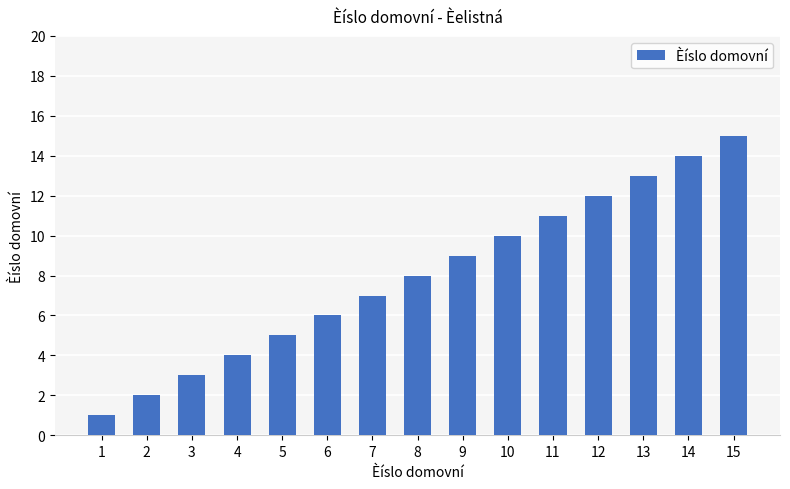

Reading right to left, what are all the values shown in this chart?

15=15	14=14	13=13	12=12	11=11	10=10	9=9	8=8	7=7	6=6	5=5	4=4	3=3	2=2	1=1